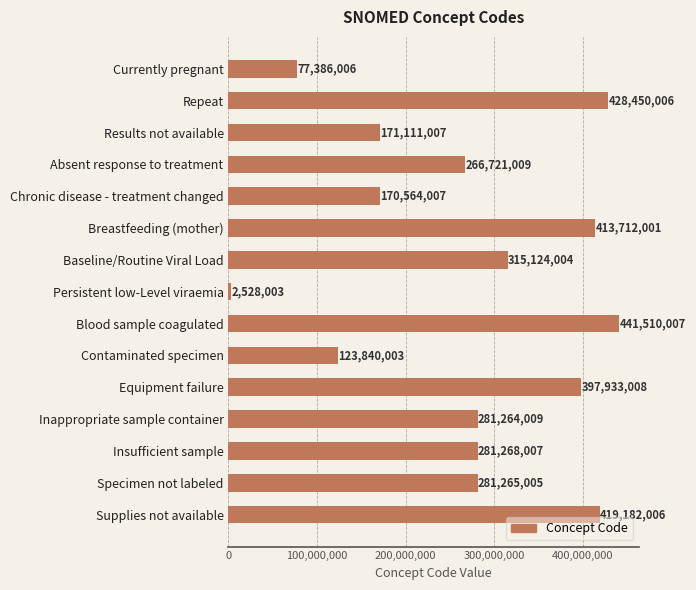

What is the smallest value displayed?

2528003